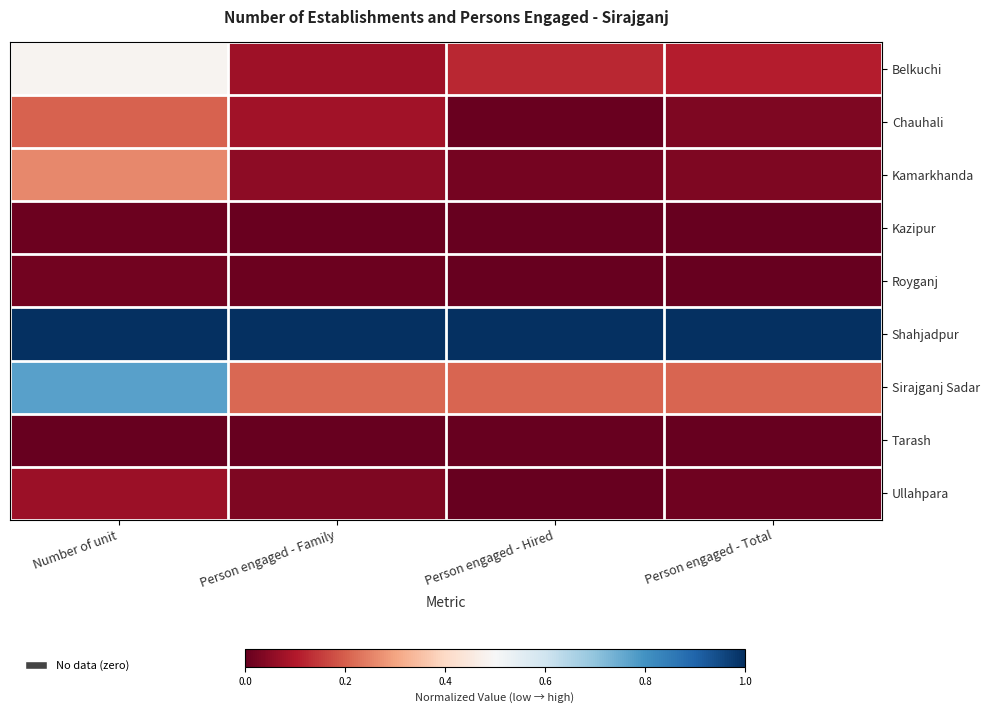

What is the total value across all series at Person engaged - Family?

1.5